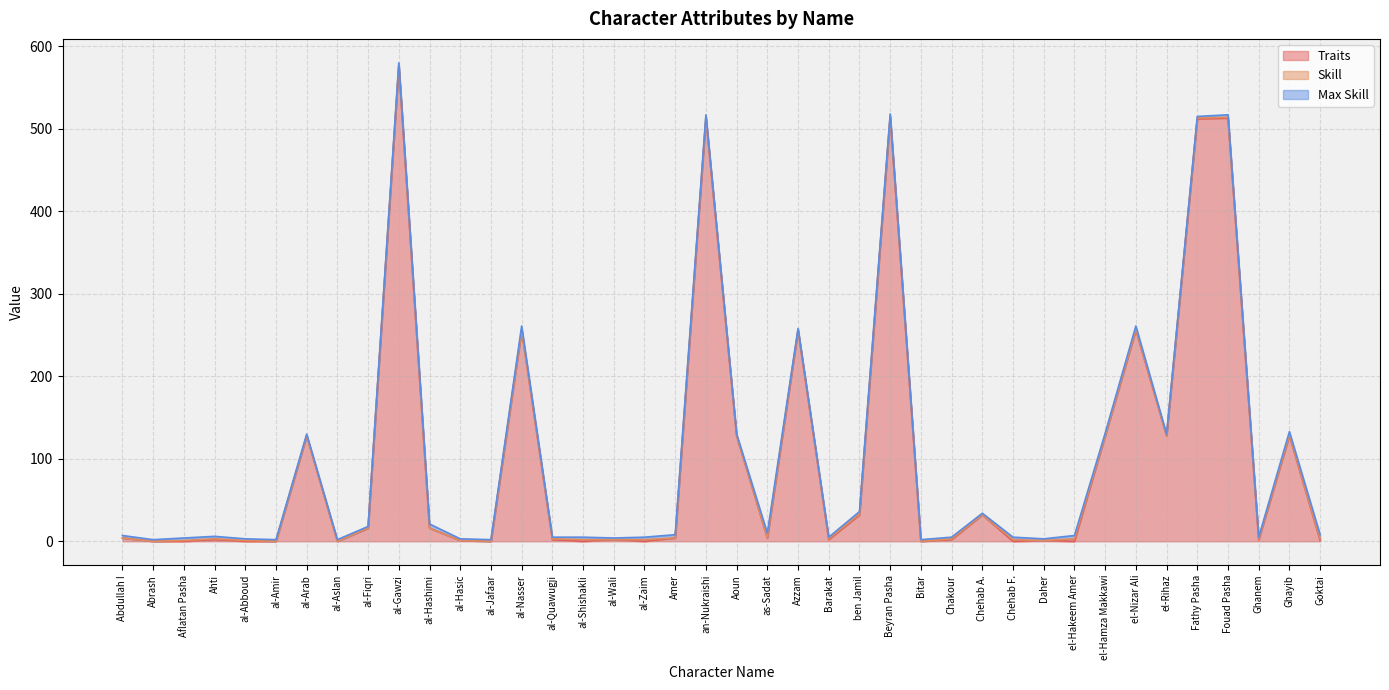

Reading left to right, what are all the values shown in this chart?

Traits: Abdullah I=4	Abrash=0	Aflatan Pasha=0	Ahti=2	al-Abboud=0	al-Amir=0	al-Arab=128	al-Aslan=0	al-Fiqri=16	al-Gawzi=576	al-Hashimi=16	al-Hasic=1	al-Jafaar=0	al-Nasser=256	al-Quawugji=2	al-Shishakli=0	al-Wali=2	al-Zaim=0	Amer=4	an-Nukraishi=513	Aoun=128	as-Sadat=4	Azzam=256	Barakat=2	ben Jamil=32	Beyran Pasha=514	Bitar=0	Chakour=2	Chehab A.=32	Chehab F.=0	Daher=1	el-Hakeem Amer=0	el-Hamza Makkawi=128	el-Nizar Ali=256	el-Rihaz=128	Fathy Pasha=512	Fouad Pasha=513	Ghanem=2	Ghayib=128	Goktai=1
Skill: Abdullah I=0	Abrash=0	Aflatan Pasha=1	Ahti=1	al-Abboud=1	al-Amir=0	al-Arab=0	al-Aslan=0	al-Fiqri=0	al-Gawzi=1	al-Hashimi=0	al-Hasic=0	al-Jafaar=0	al-Nasser=0	al-Quawugji=1	al-Shishakli=2	al-Wali=0	al-Zaim=2	Amer=0	an-Nukraishi=1	Aoun=0	as-Sadat=1	Azzam=0	Barakat=1	ben Jamil=1	Beyran Pasha=1	Bitar=0	Chakour=1	Chehab A.=0	Chehab F.=2	Daher=0	el-Hakeem Amer=3	el-Hamza Makkawi=0	el-Nizar Ali=1	el-Rihaz=0	Fathy Pasha=1	Fouad Pasha=1	Ghanem=1	Ghayib=1	Goktai=2
Max Skill: Abdullah I=3	Abrash=2	Aflatan Pasha=3	Ahti=3	al-Abboud=2	al-Amir=2	al-Arab=2	al-Aslan=2	al-Fiqri=2	al-Gawzi=3	al-Hashimi=5	al-Hasic=2	al-Jafaar=2	al-Nasser=5	al-Quawugji=2	al-Shishakli=3	al-Wali=2	al-Zaim=3	Amer=4	an-Nukraishi=3	Aoun=2	as-Sadat=5	Azzam=2	Barakat=2	ben Jamil=3	Beyran Pasha=3	Bitar=2	Chakour=2	Chehab A.=2	Chehab F.=3	Daher=2	el-Hakeem Amer=4	el-Hamza Makkawi=3	el-Nizar Ali=4	el-Rihaz=2	Fathy Pasha=2	Fouad Pasha=3	Ghanem=2	Ghayib=4	Goktai=5